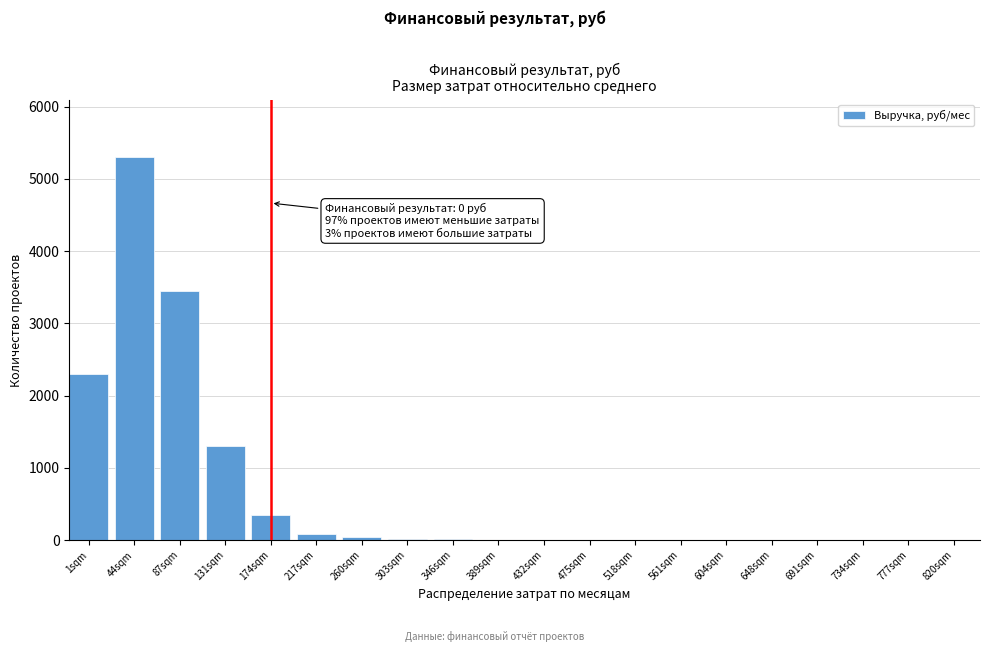

The chart shows a value of -1621 at 777sqm. True or false?

False